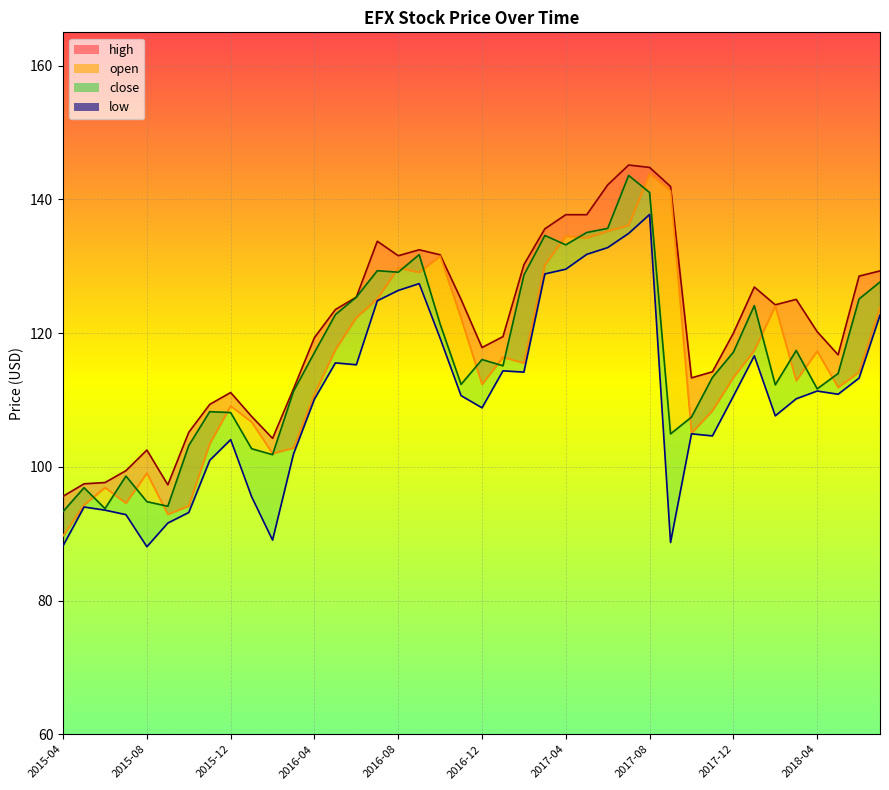

What position from the left is 33?

34